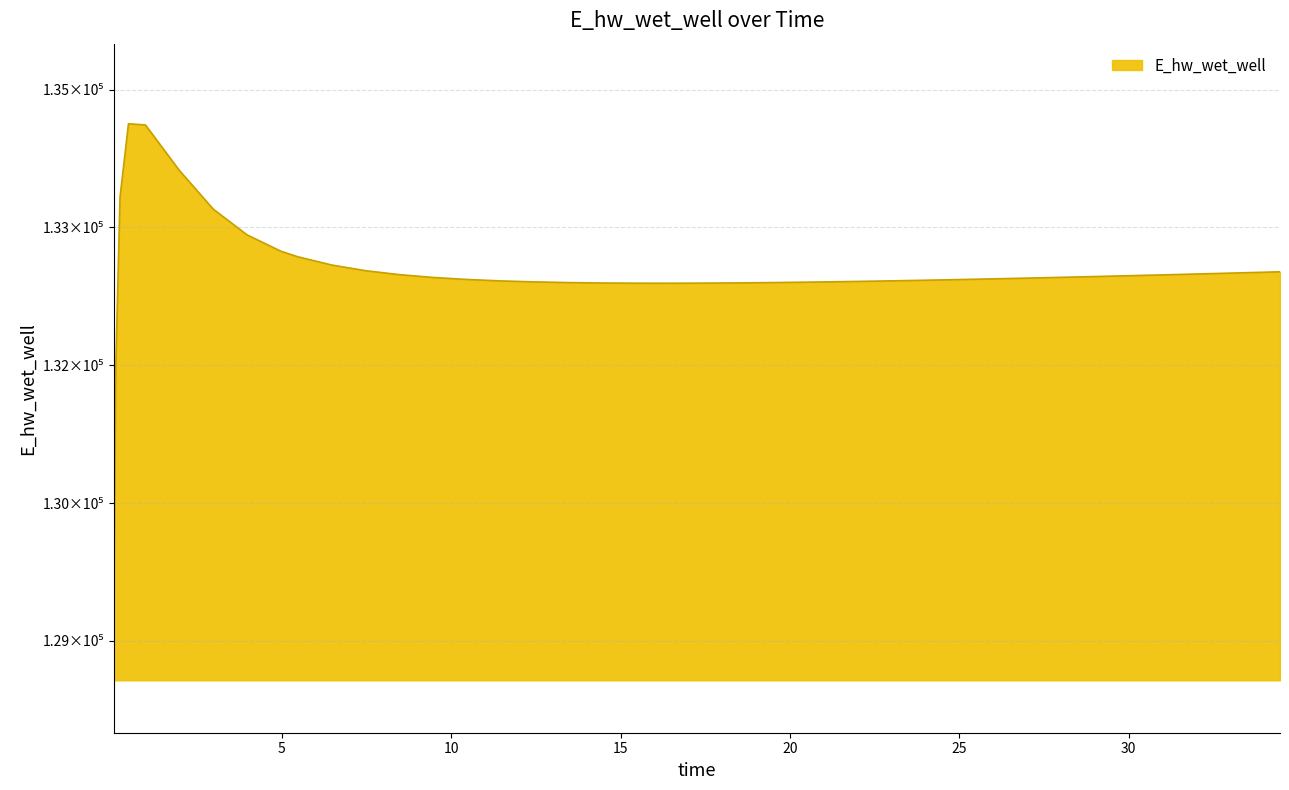

Reading left to right, extract all data points from this chart.

0.03125=129070.3	0.09375=131970.0	0.21875=133826.0	0.46875=134628.0	0.96875=134615.3	1.96875=134120.9	2.96875=133699.8	3.96875=133419.1	4.96875=133240.8	5.46875=133180.3	6.46875=133090.7	7.46875=133029.1	8.46875=132985.9	9.46875=132955.2	10.46875=132933.2	11.46875=132917.6	12.46875=132906.6	13.46875=132899.3	14.46875=132894.9	15.46875=132892.7	16.46875=132892.3	17.46875=132893.5	18.46875=132895.9	19.46875=132899.4	20.46875=132903.9	21.46875=132909.1	22.46875=132914.9	23.46875=132921.4	24.46875=132928.4	25.46875=132935.8	25.96875=132939.7	26.96875=132947.8	27.96875=132956.2	28.96875=132964.8	29.96875=132973.8	30.96875=132983.0	31.96875=132992.5	32.96875=133002.1	33.96875=133011.9	34.46875=133016.9